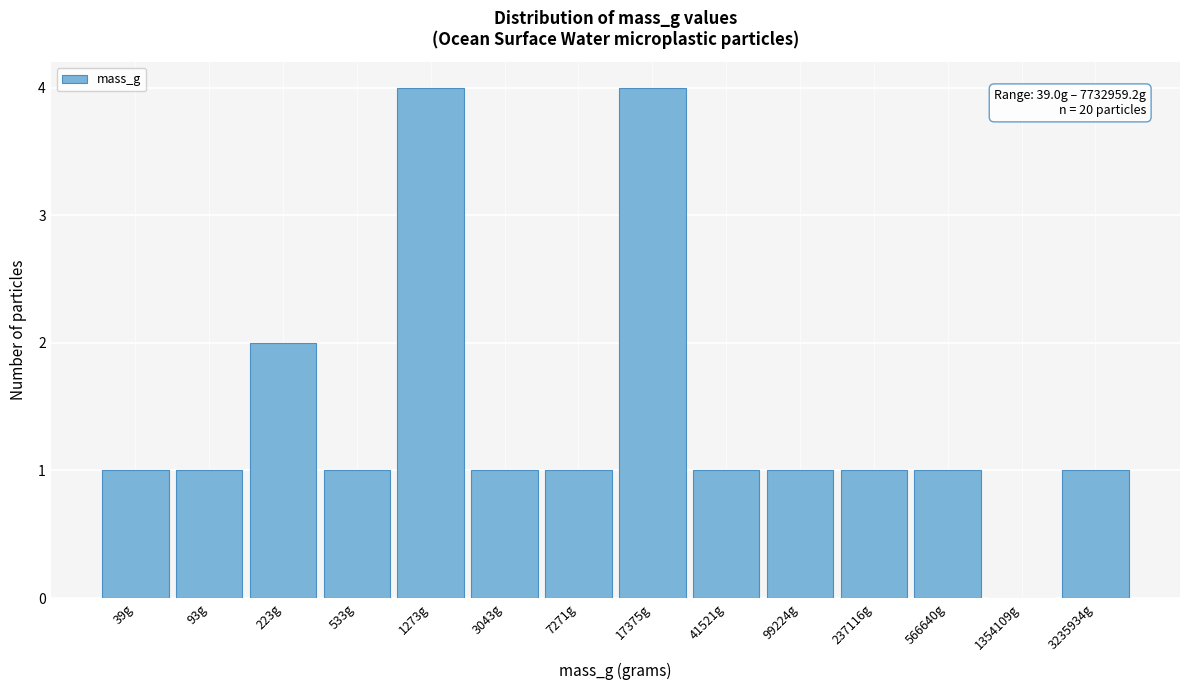

Reading left to right, transcribe all the data shown in this chart.

39g=1	93g=1	223g=2	533g=1	1273g=4	3043g=1	7271g=1	17375g=4	41521g=1	99224g=1	237116g=1	566640g=1	1354109g=0	3235934g=1